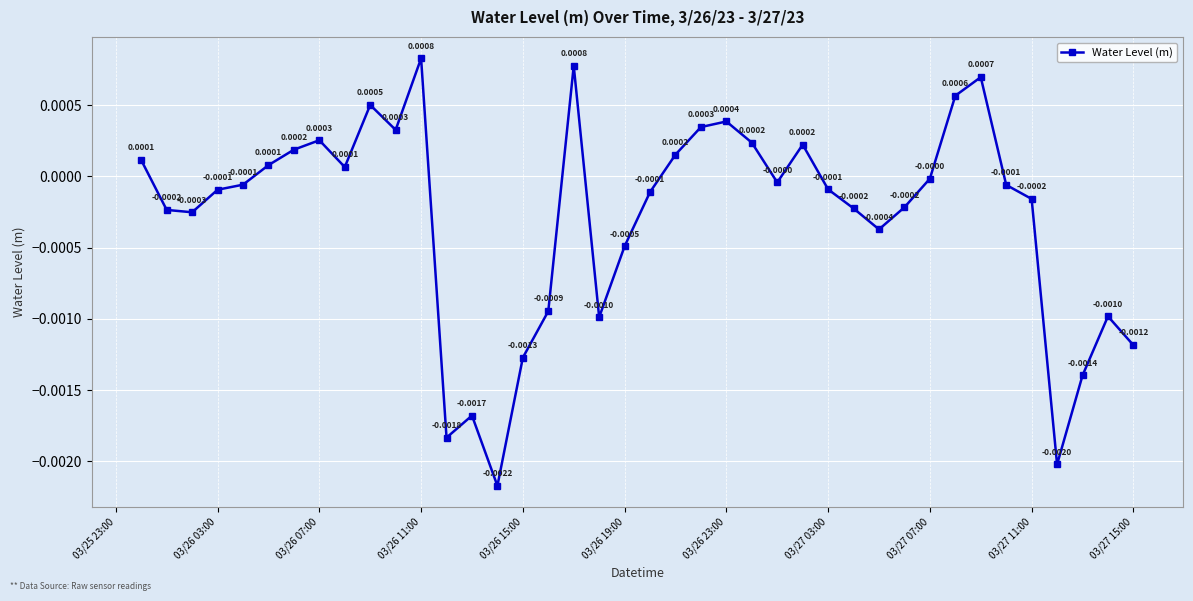

How many points are higher than both their immediate neighbors (excluding endpoints)?

9